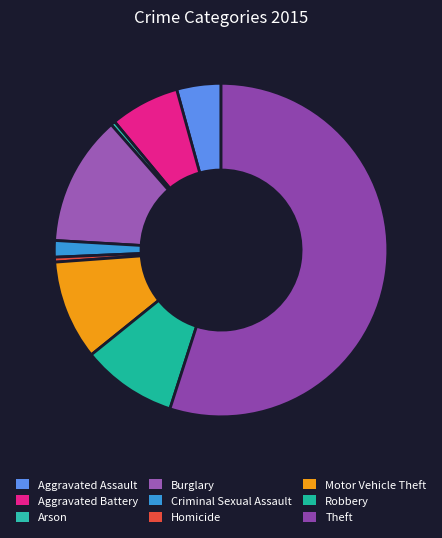

To the nearest percent, what is the difference between the largest and smallest slice percentages?

55%